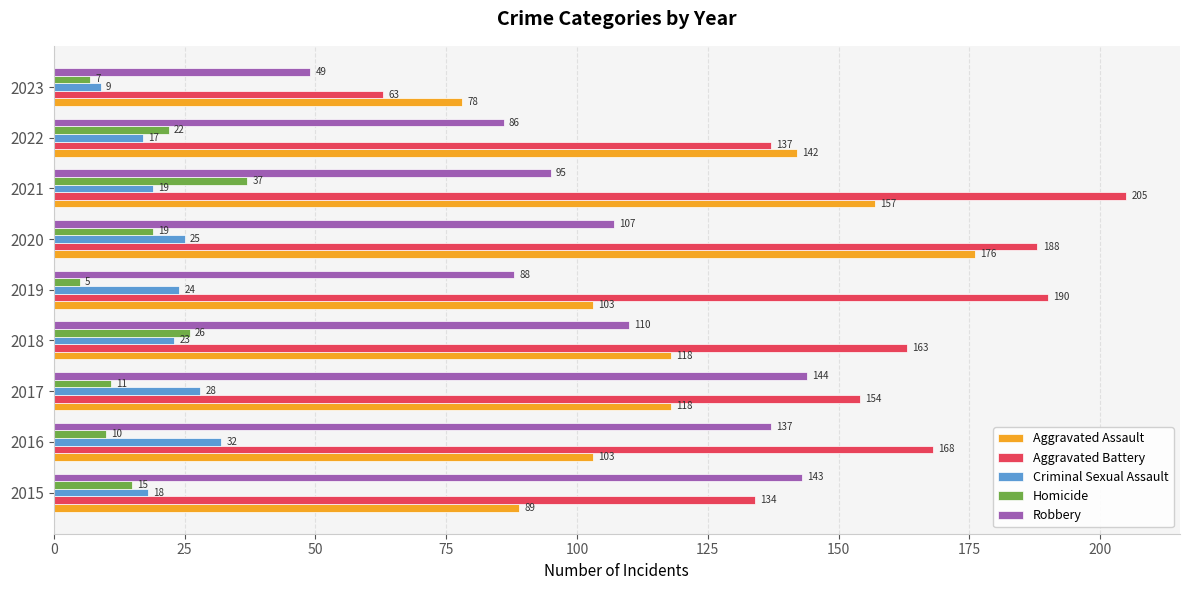

Which series has the largest range (max minus min)?

Aggravated Battery